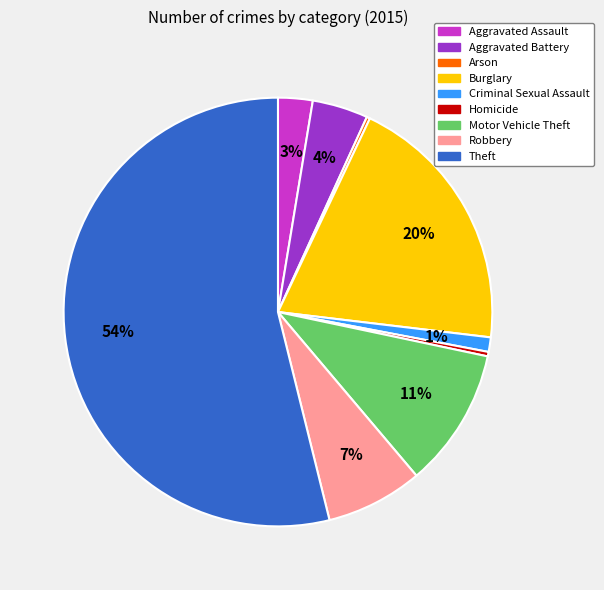

What is the ratio of the value at Motor Vehicle Theft to the value at Homicide?

31.2